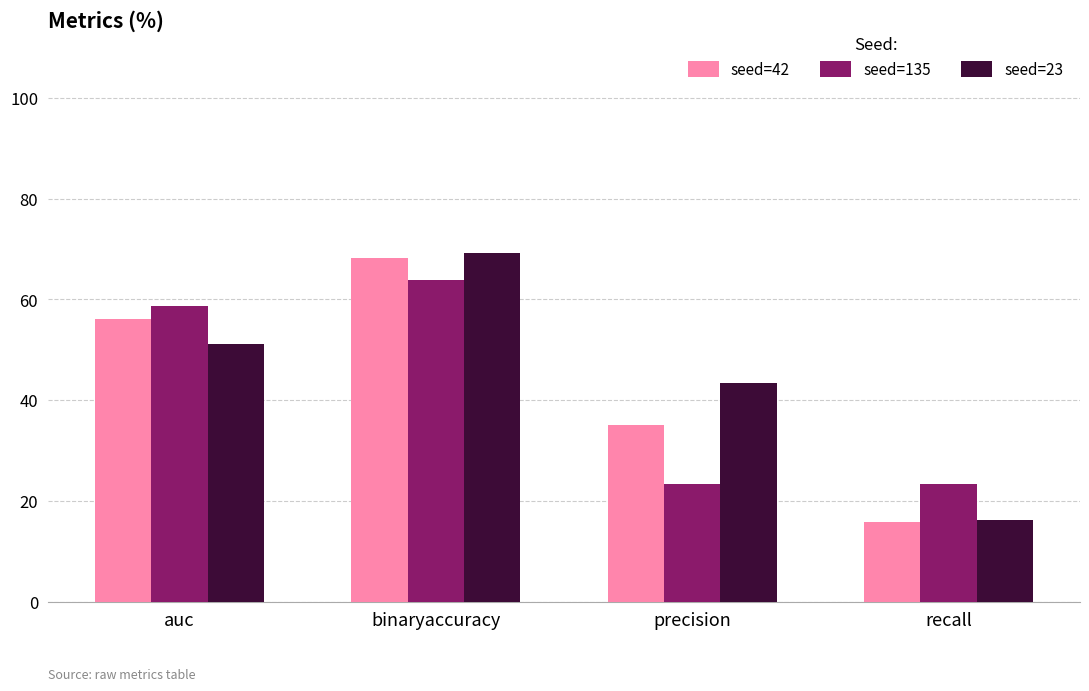

List the series in order of their overall mean, highest first.

seed=23, seed=42, seed=135